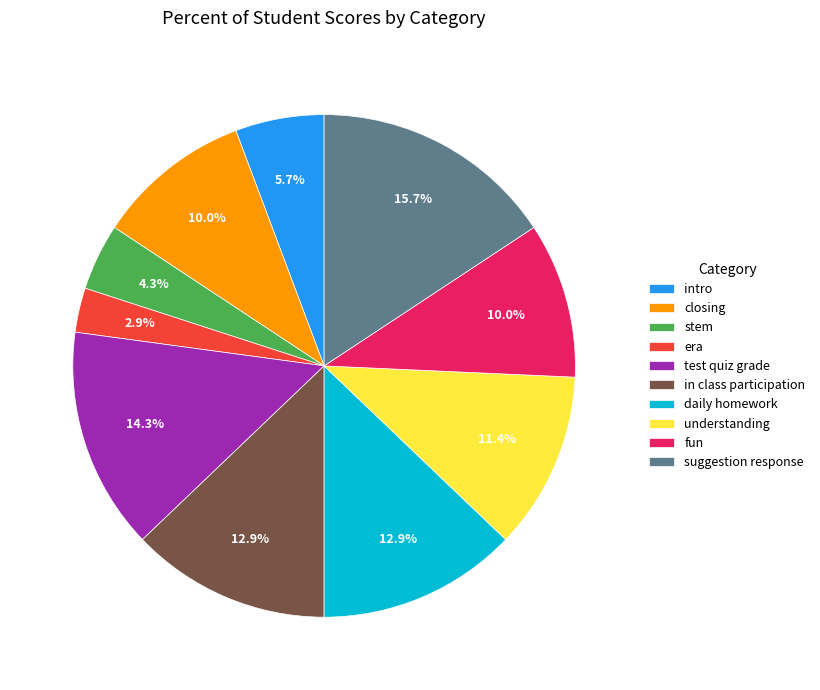

Between understanding and stem, which is larger?

understanding